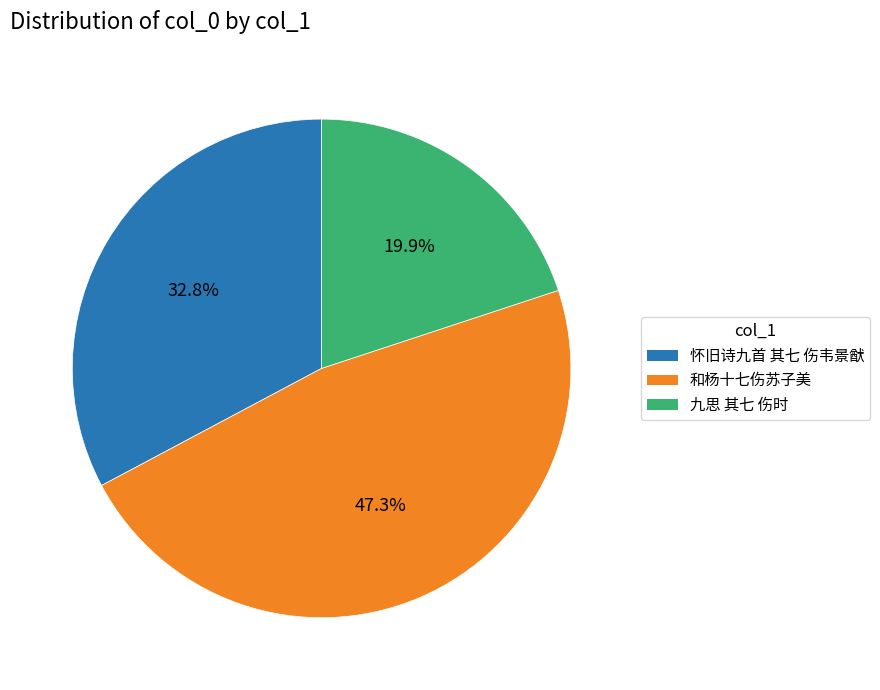

Is it true that 九思 其七 伤时 is 20% of the pie?

True